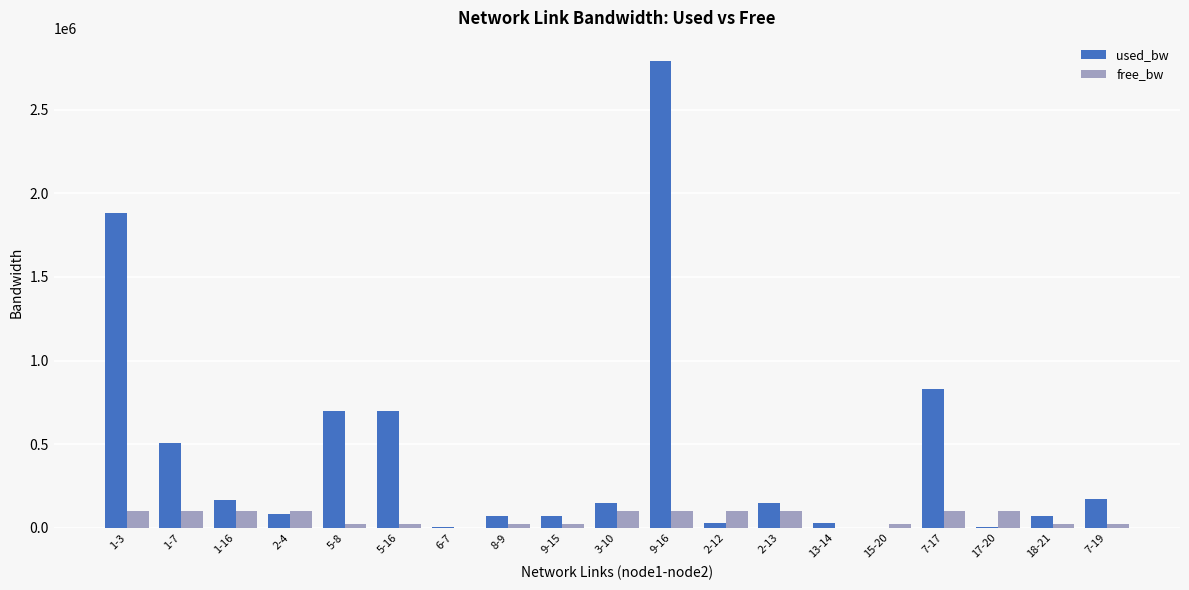

Are the bars grouped side by side (vs. stacked)?

Yes